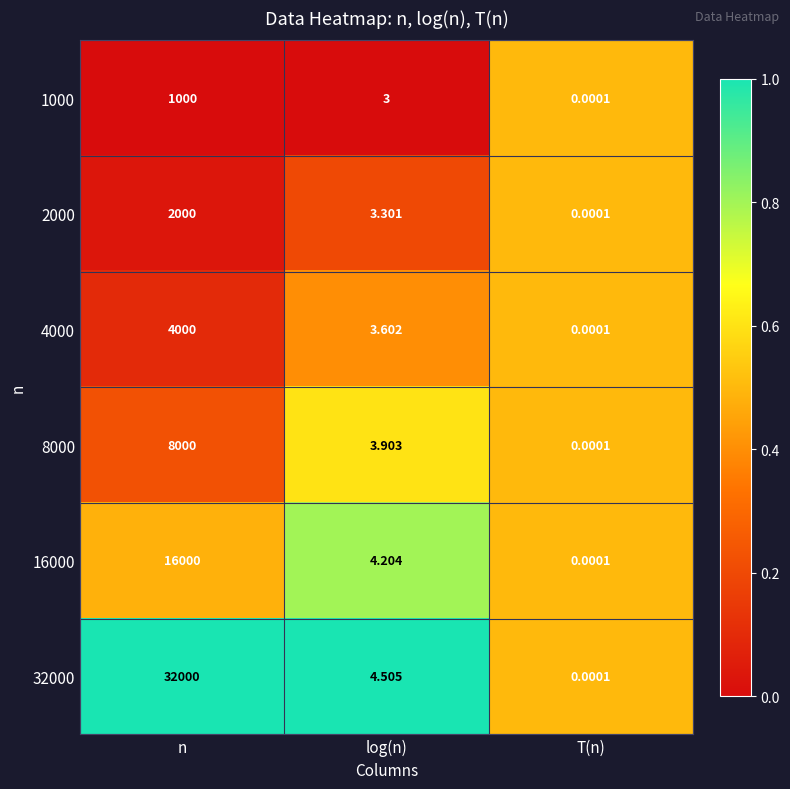

At which category is the sum across all series the highest?

n